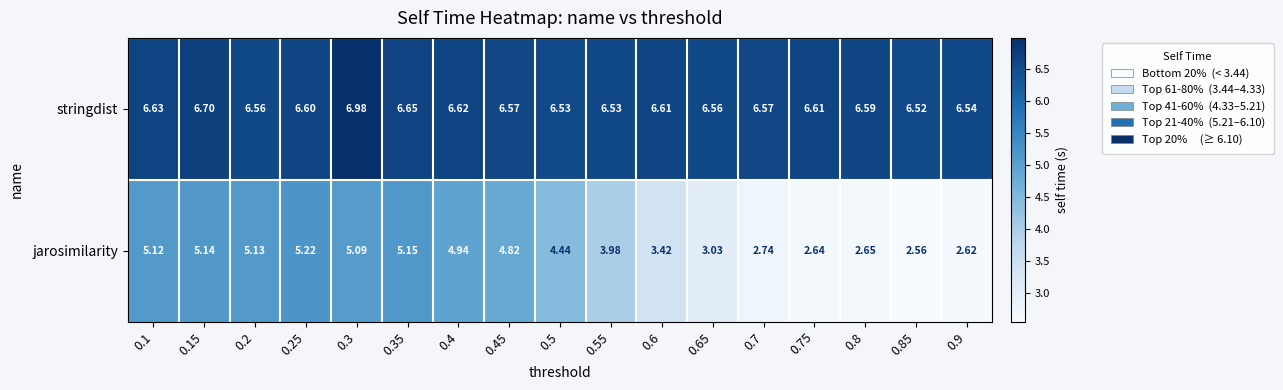

Which series has the widest spread of values?

jarosimilarity